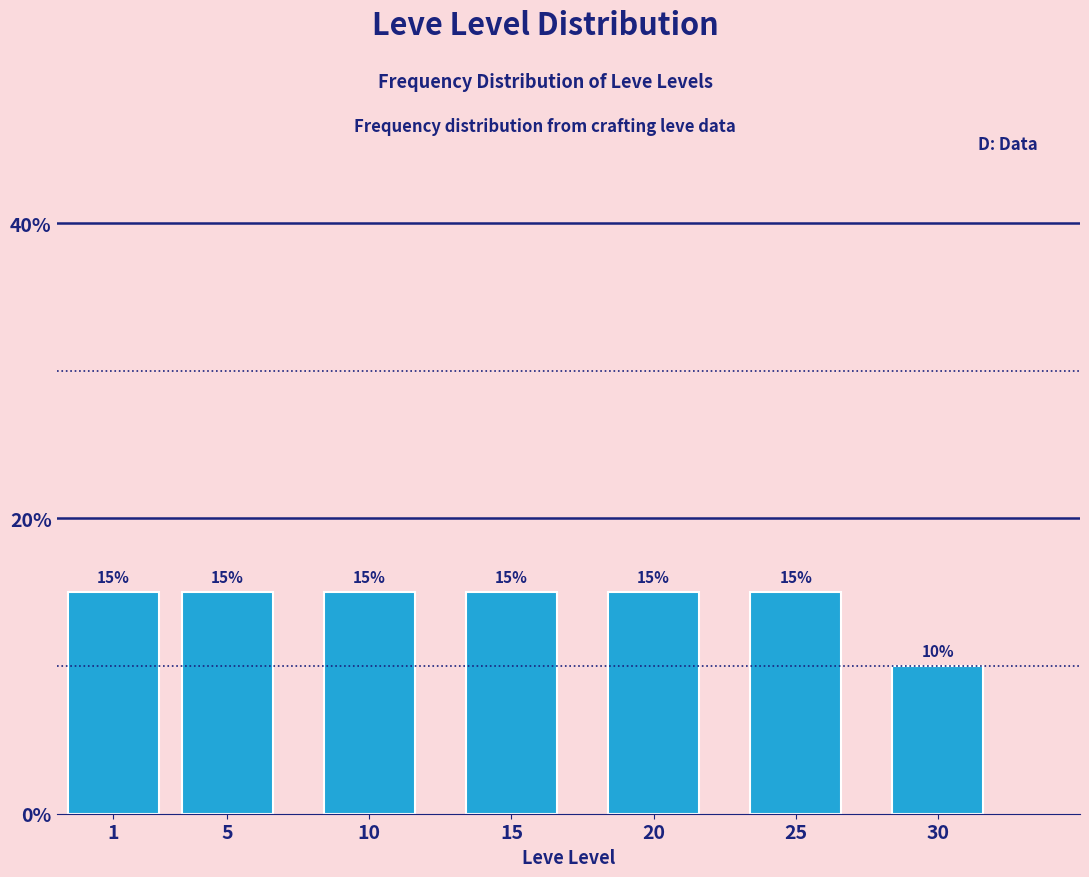

Reading left to right, list all the values displayed in this chart.

15	15	15	15	15	15	10